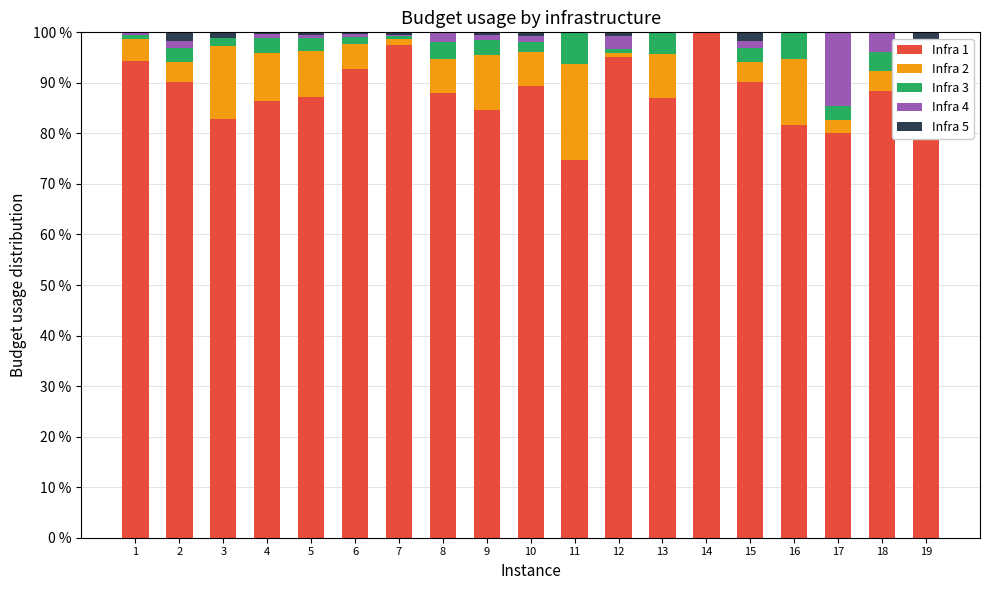

What is the total value across all series at 5?

100.0